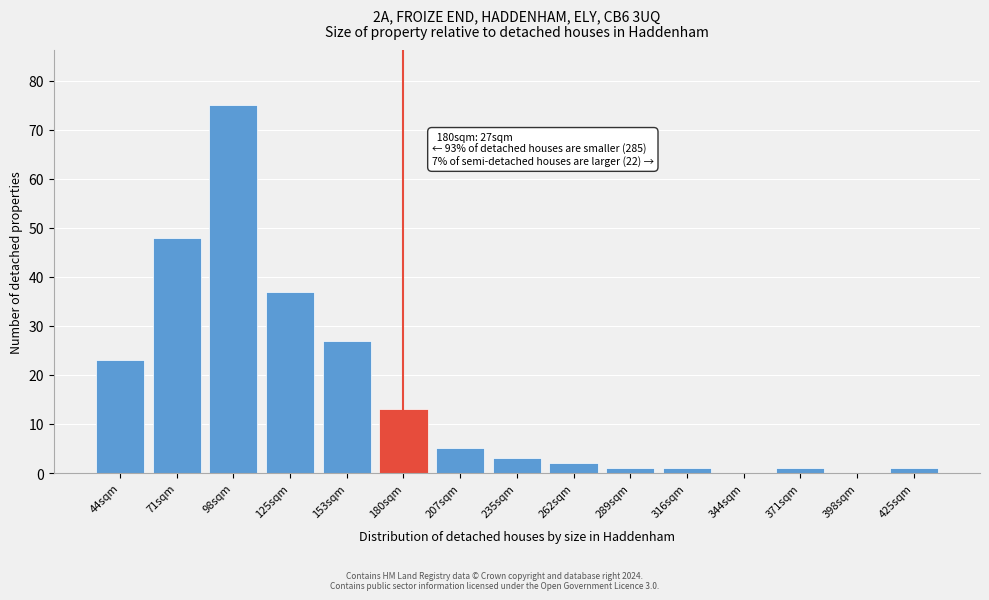

Reading left to right, extract all data points from this chart.

44sqm=23	71sqm=48	98sqm=75	125sqm=37	153sqm=27	180sqm=13	207sqm=5	235sqm=3	262sqm=2	289sqm=1	316sqm=1	344sqm=0	371sqm=1	398sqm=0	425sqm=1